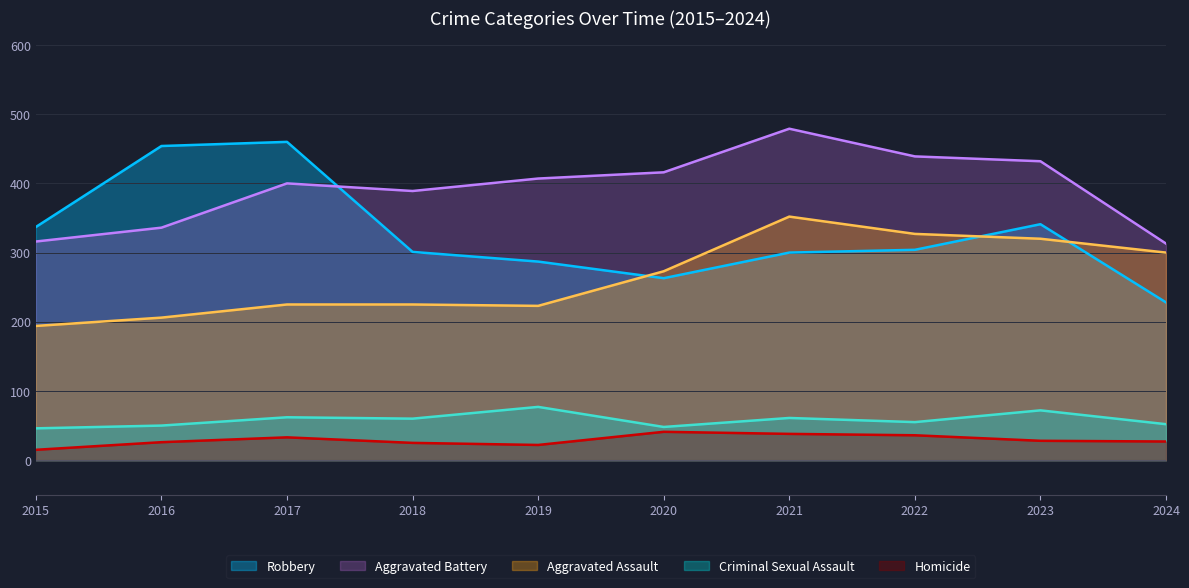

In Robbery, how many points are lower than both neighbors (excluding endpoints)?

1